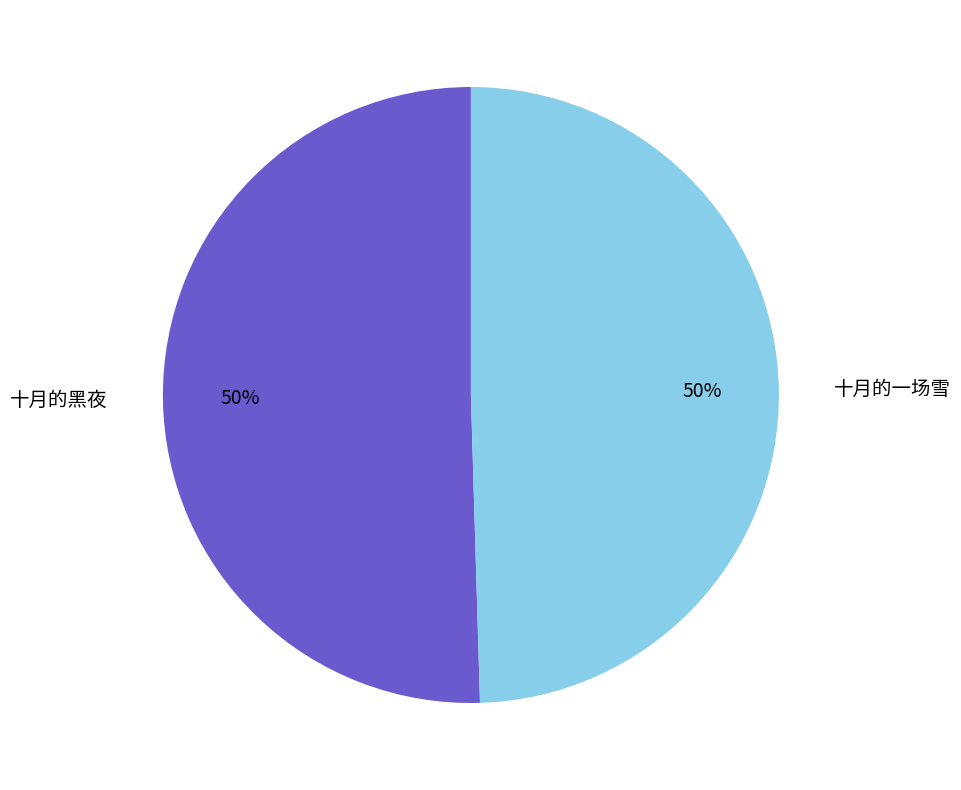

How many slices are in this pie chart?

2